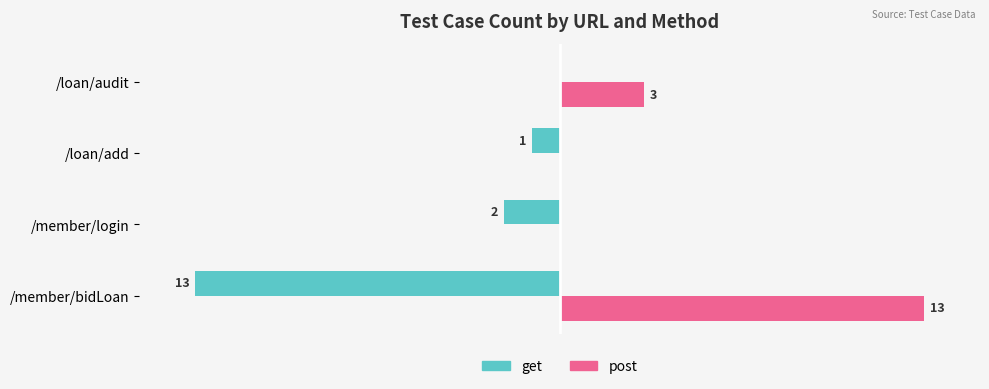

Which category has the highest value in the post series?

/member/bidLoan